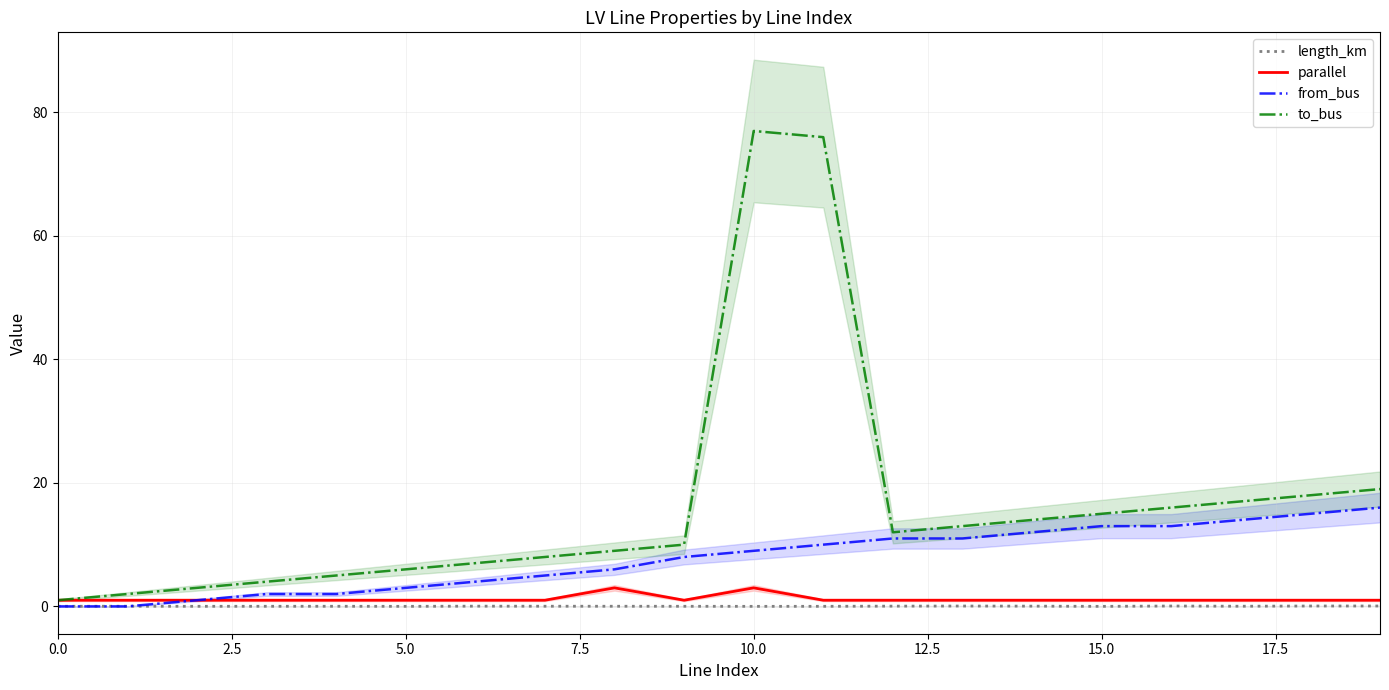

At which category does the chart reach its peak across all series?

10